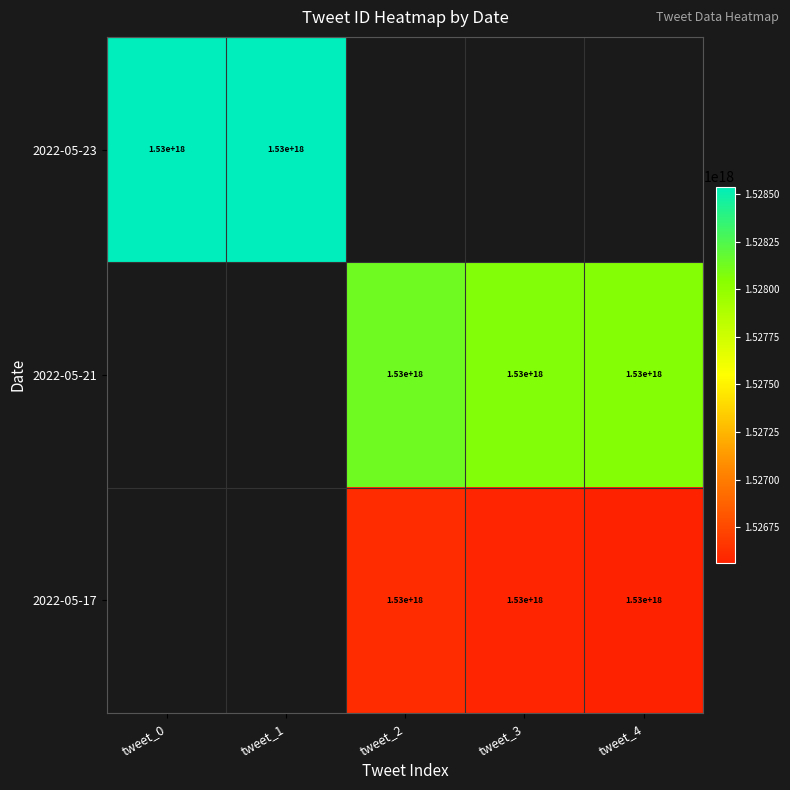

True or false: 2022-05-21 has a value of 604838445075031680 at tweet_3.

False